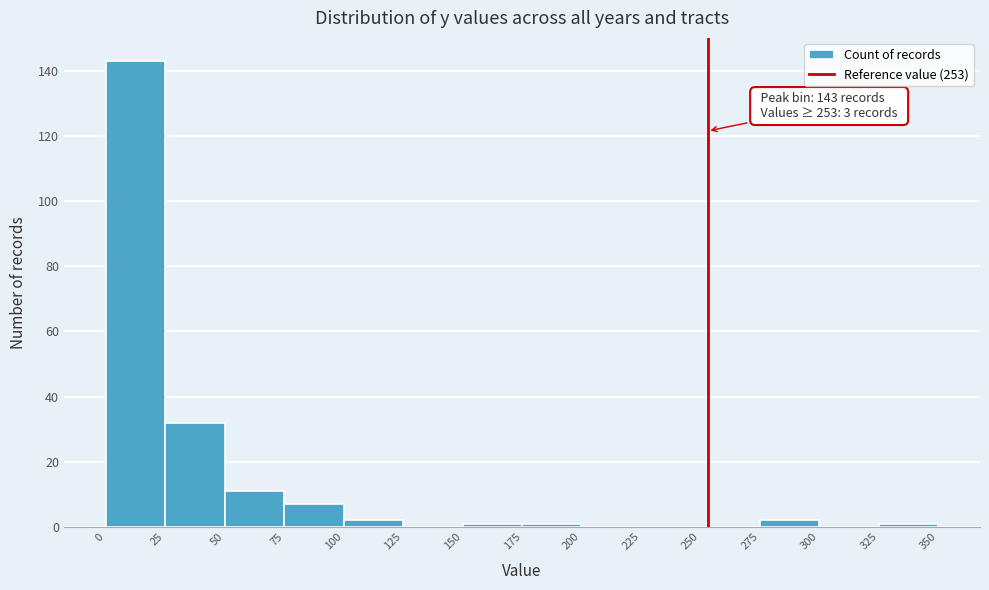

Which range on the x-axis has the tallest bar?

0 to 25